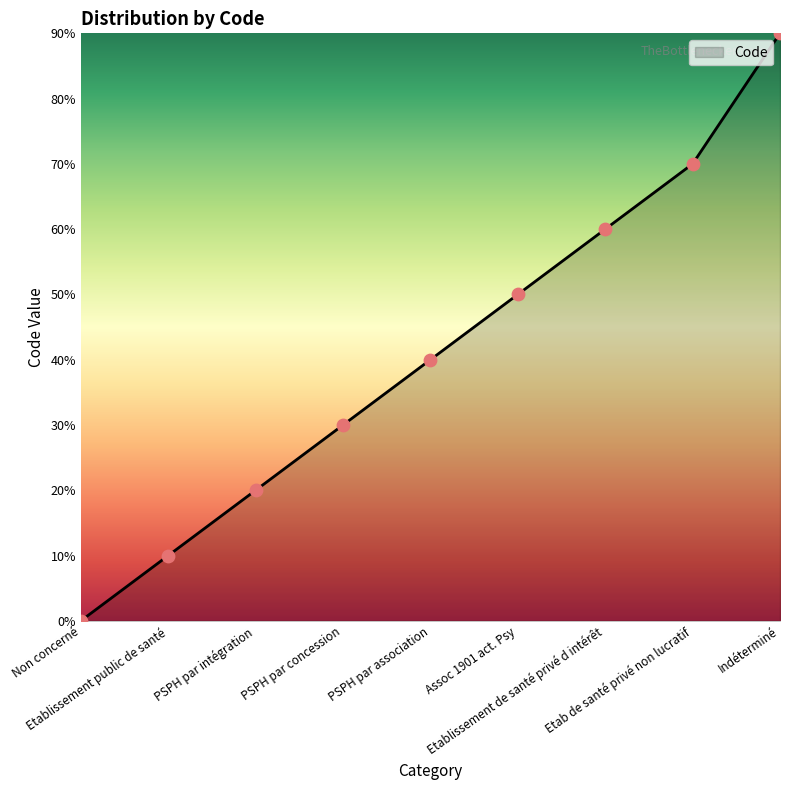

Between PSPH par concession and PSPH par intégration, which is larger?

PSPH par concession